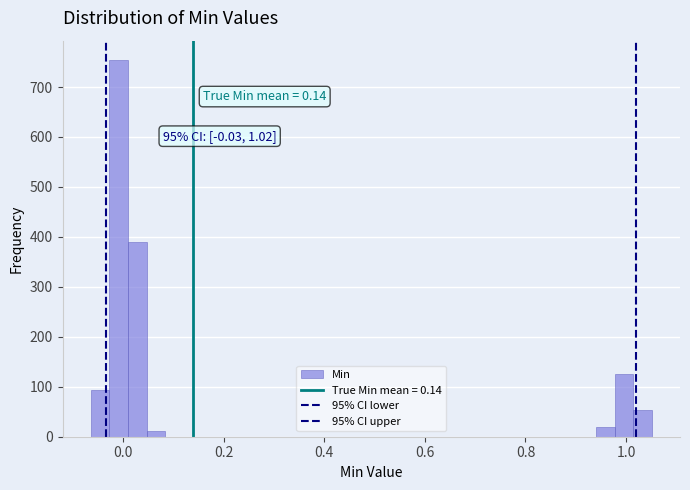

Read against the x-axis, roughly where is the centre of the tallest bar?

0.00